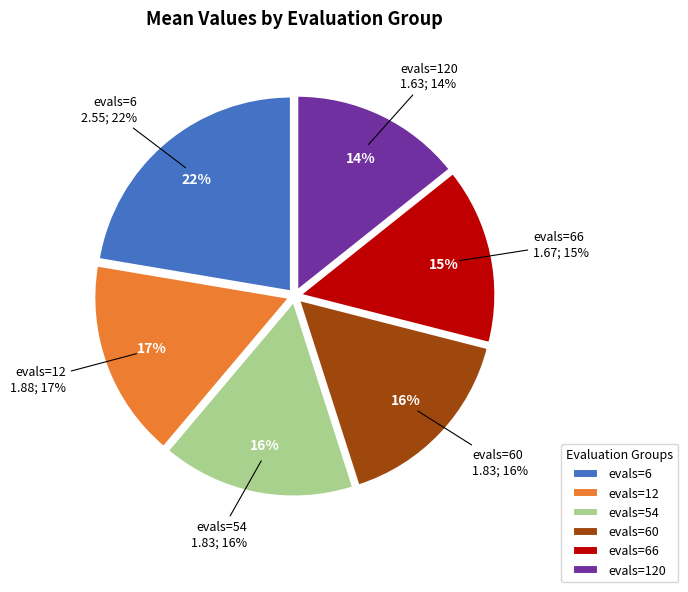

How many slices are in this pie chart?

6